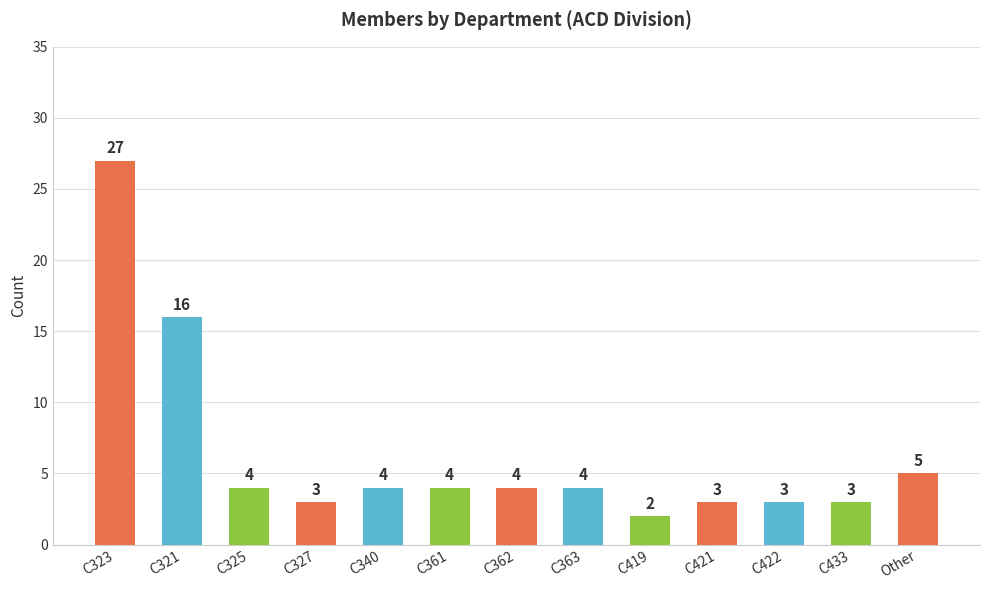

What is the smallest value displayed?

2